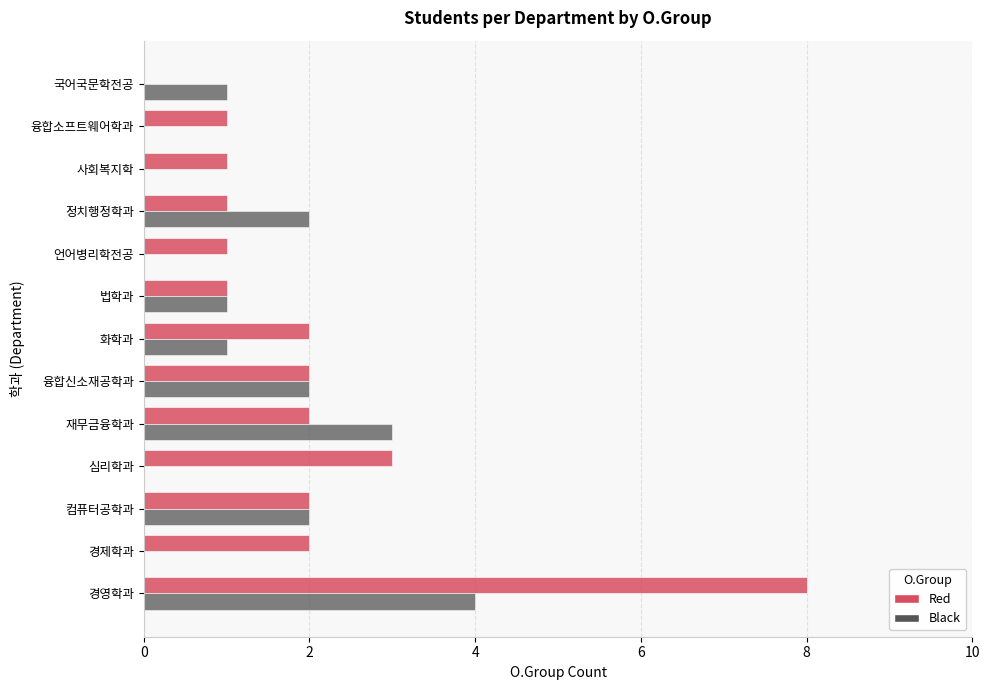

How many series are shown in this chart?

2